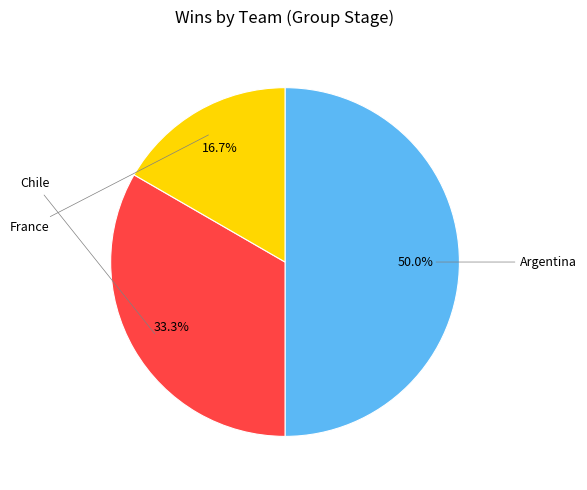

To the nearest percent, what is the average slice percentage?

33%